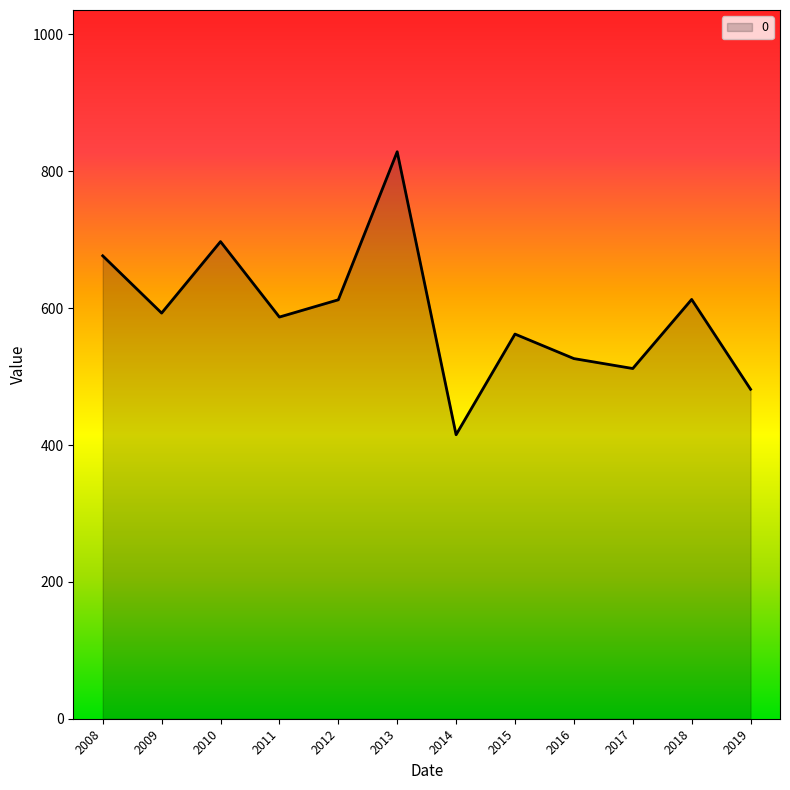

How many lines are shown in the chart?

1